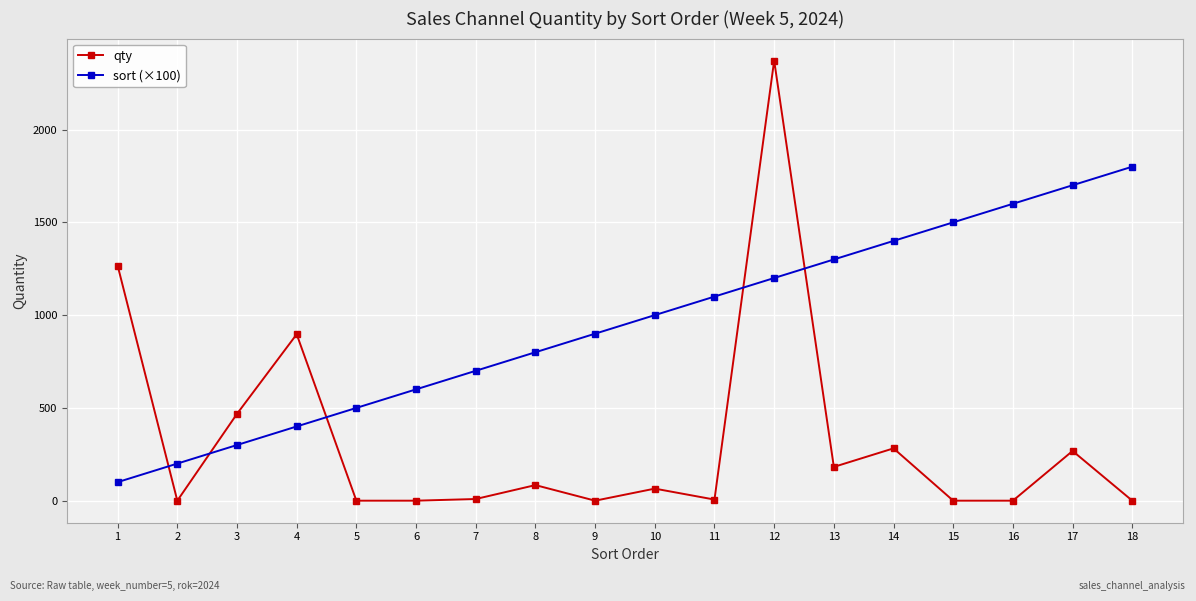

How many lines are shown in the chart?

2